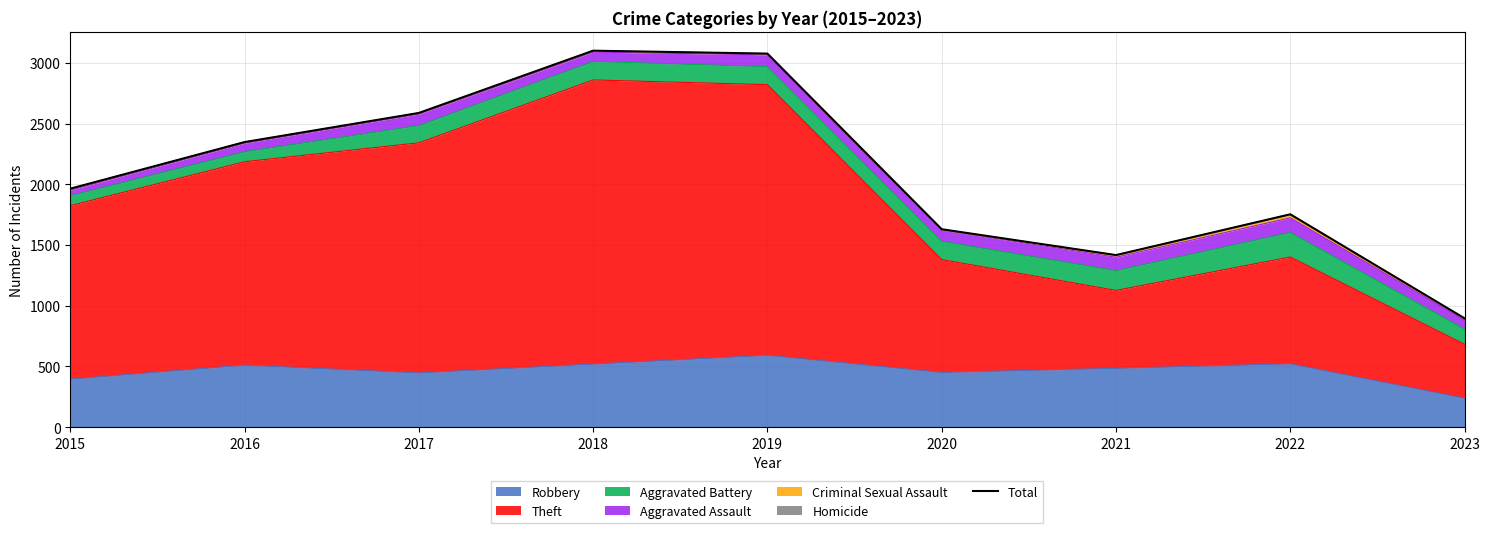

Which category has the highest value across all series?

2018